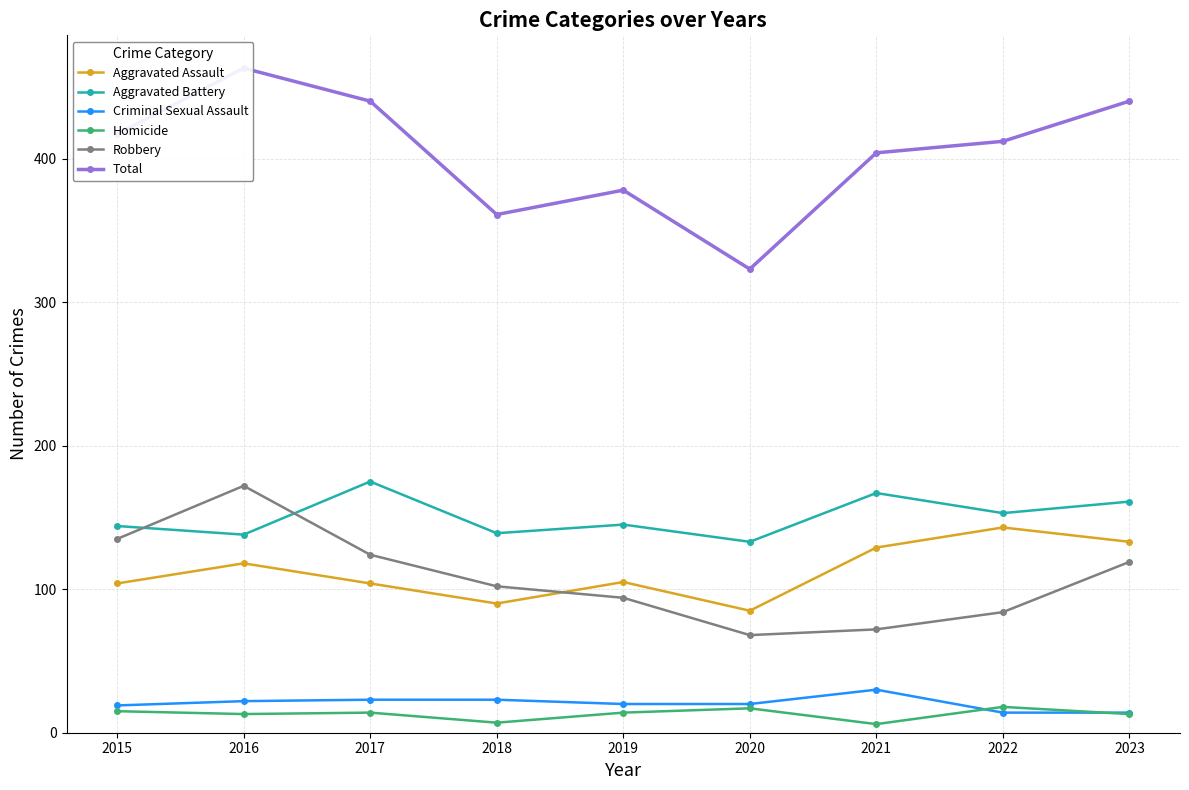

What is the difference between the second highest and second lowest values in the Total series?

79